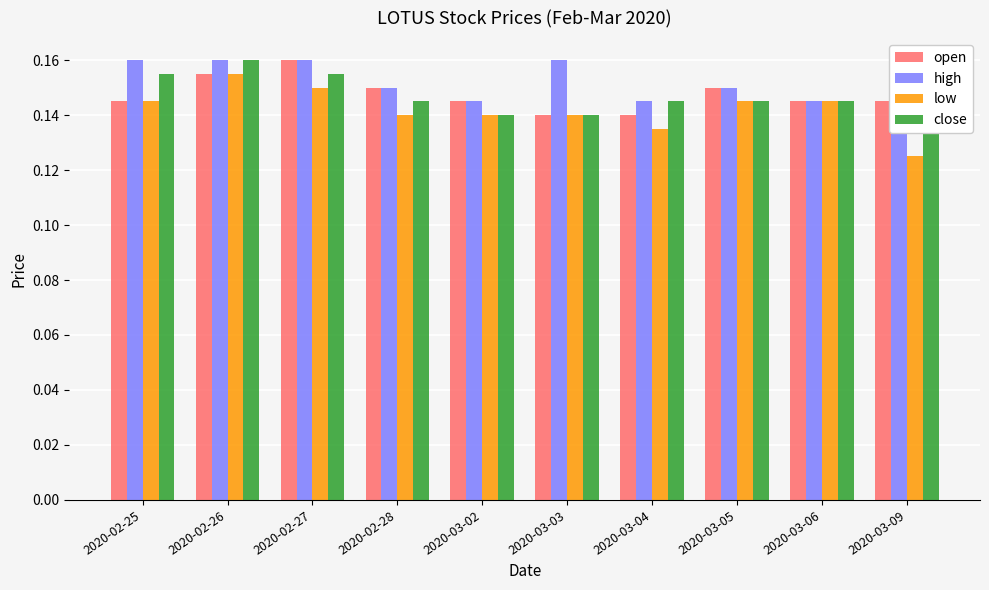

What is the sum of all low values?

1.4